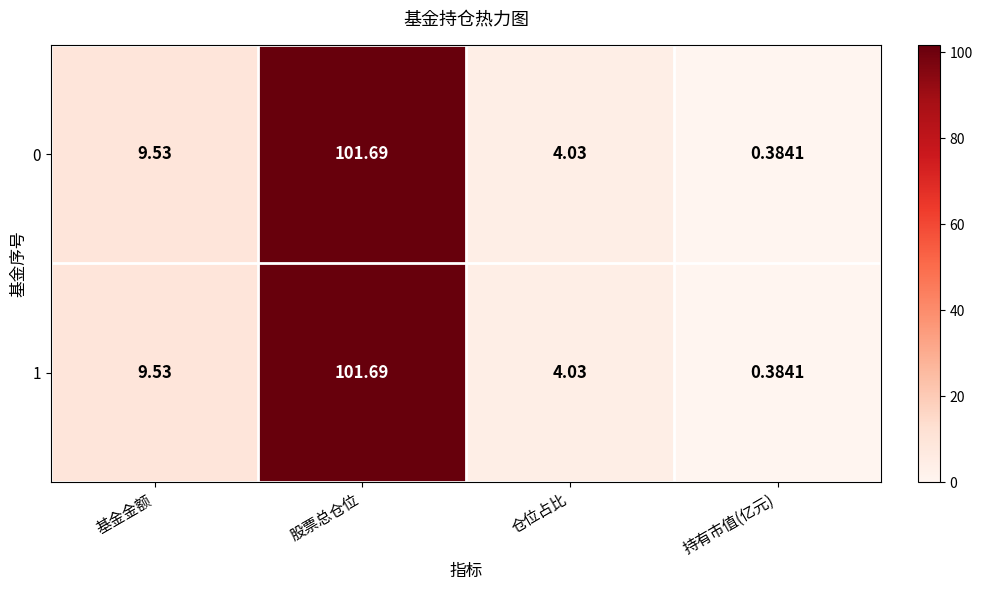

Which label corresponds to the smallest value in the chart?

持有市值(亿元)